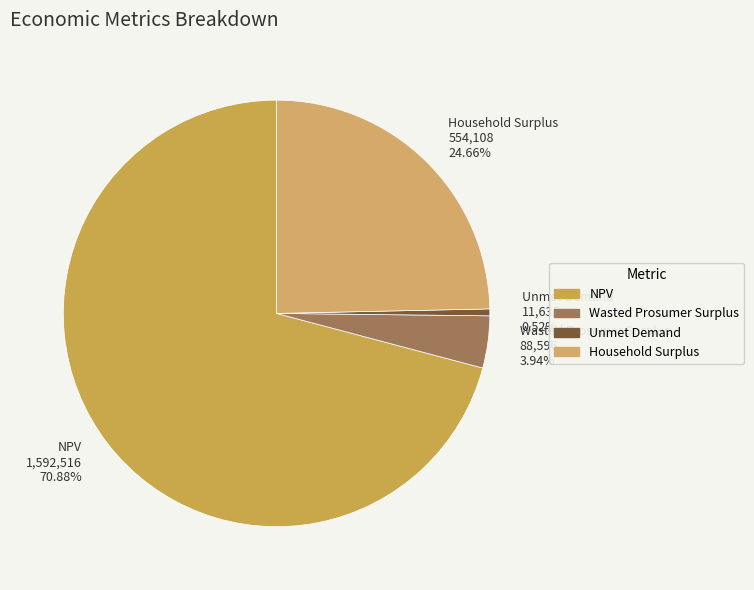

Approximately how many times larger is the value at Wasted Prosumer Surplus compared to NPV?

0.1